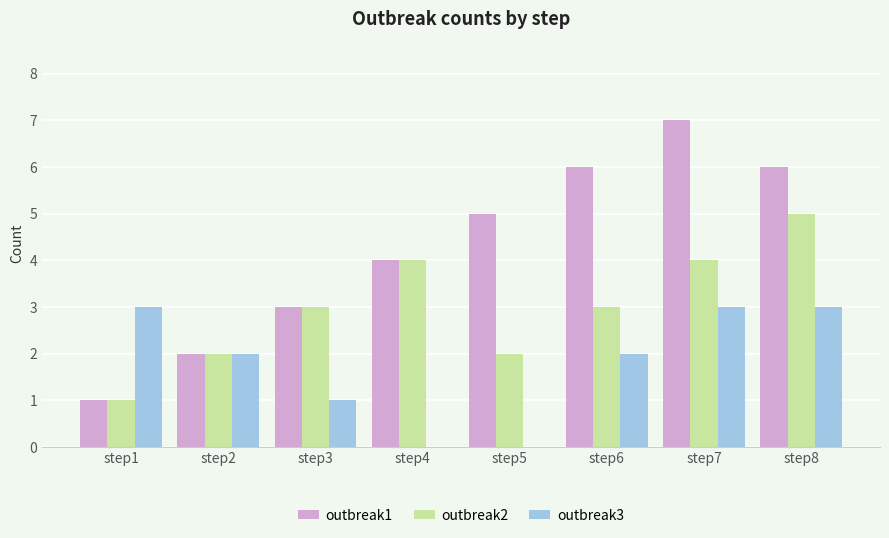

The value of outbreak2 at step4 is 4. True or false?

True